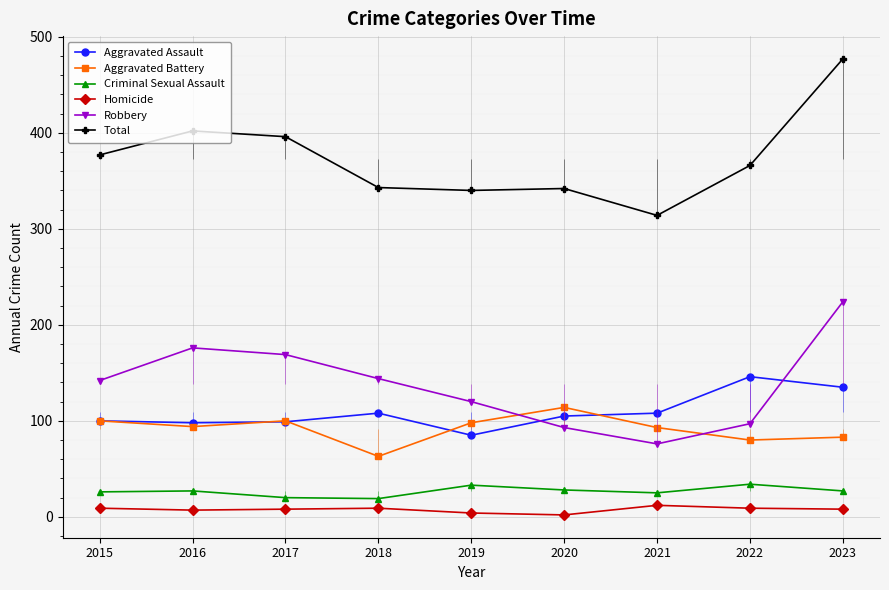

At which label is Aggravated Battery closest to 88?

2021